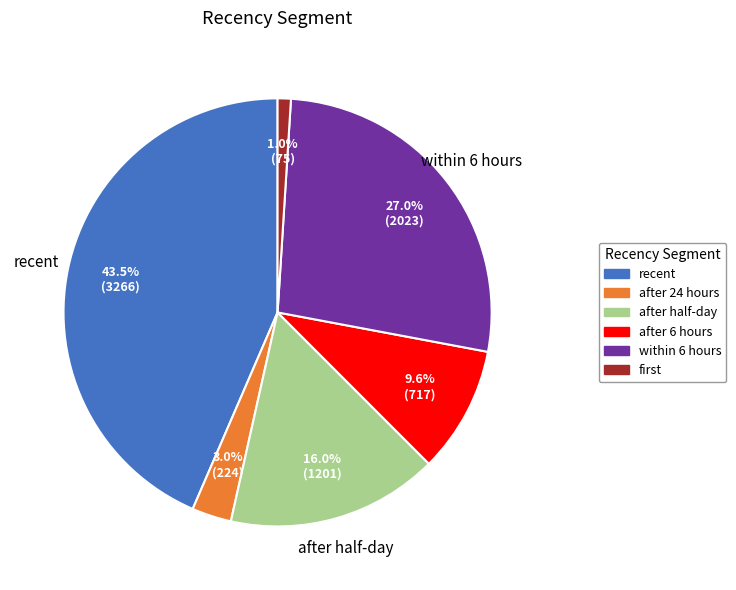

How much of the chart is everything except within 6 hours?

73.0%